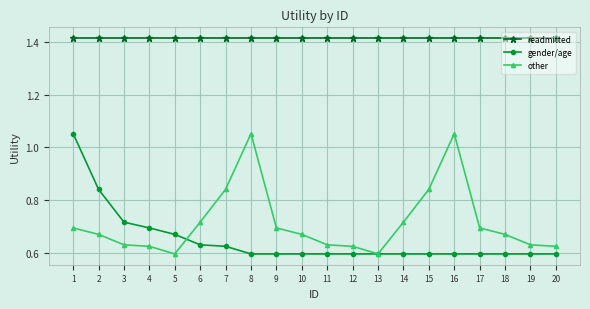

Which series changed the most between 7 and 11?

other